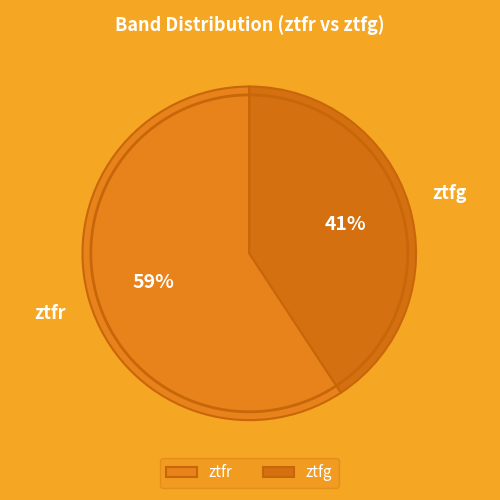

Is it true that ztfg is 41% of the pie?

True